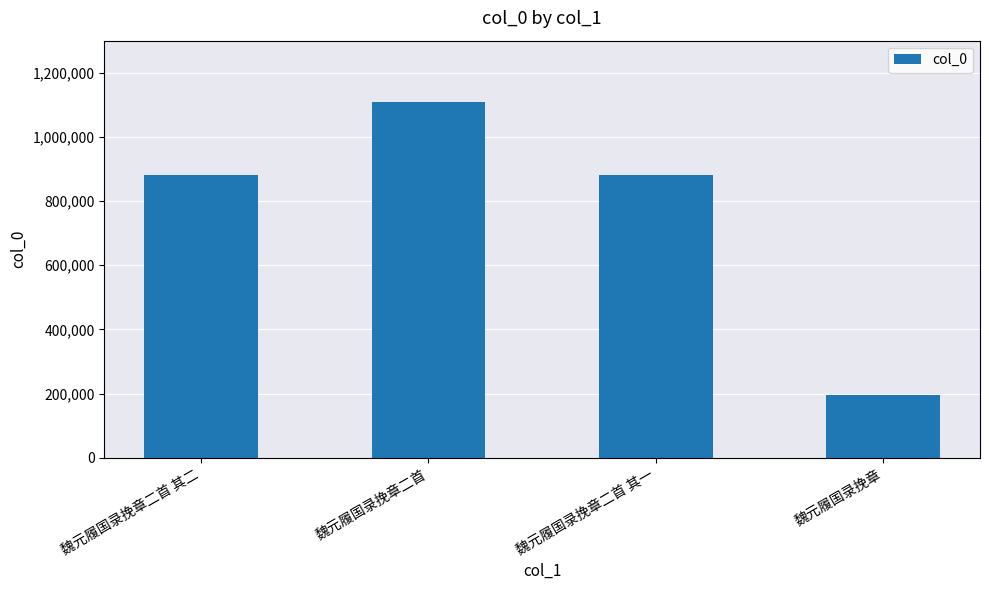

How many data points does each series have?

4